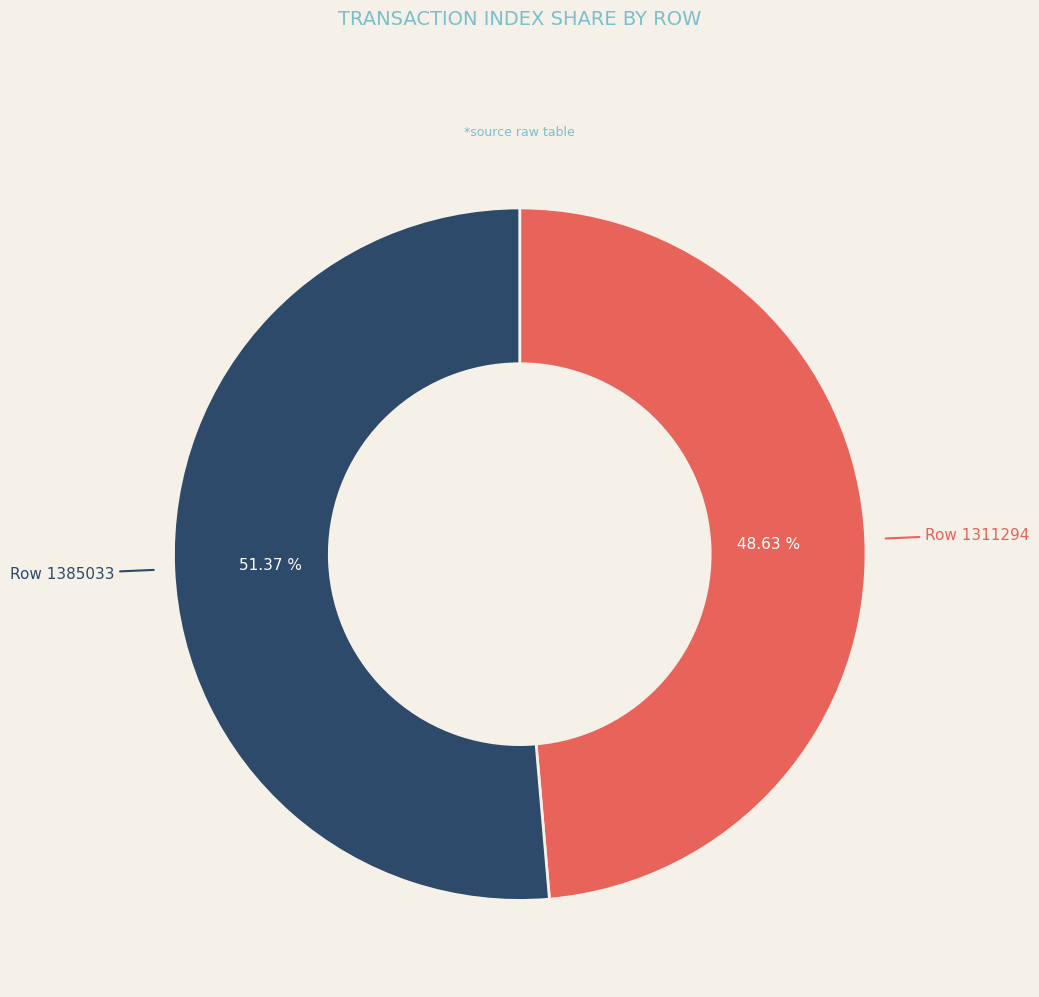

How many slices are in this pie chart?

2